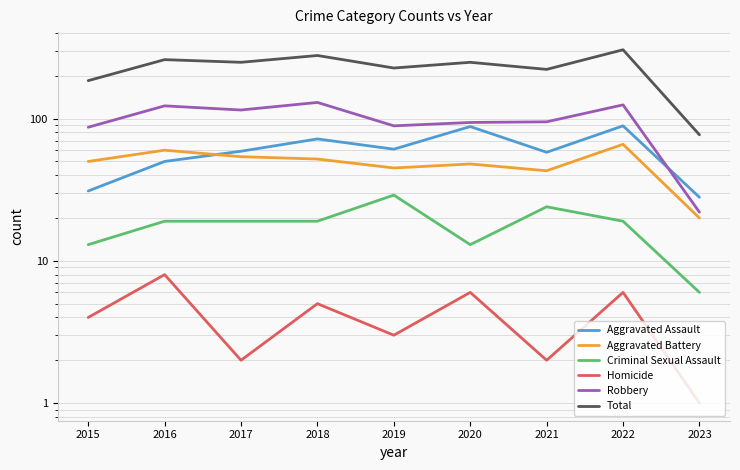

Which series has the largest range (max minus min)?

Total